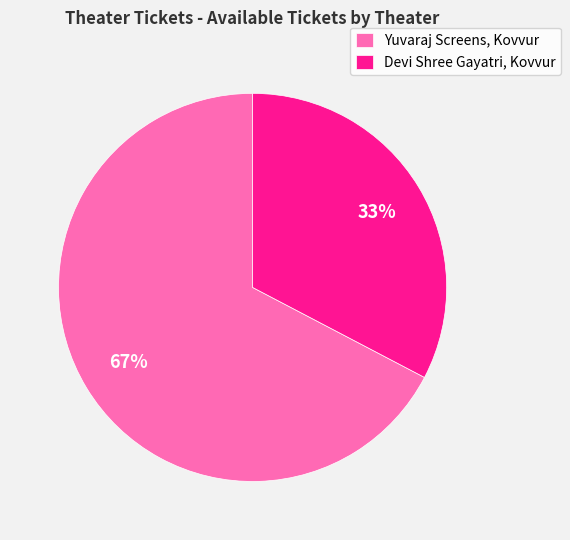

Rank the categories by value from highest to lowest.

Yuvaraj Screens, Kovvur, Devi Shree Gayatri, Kovvur